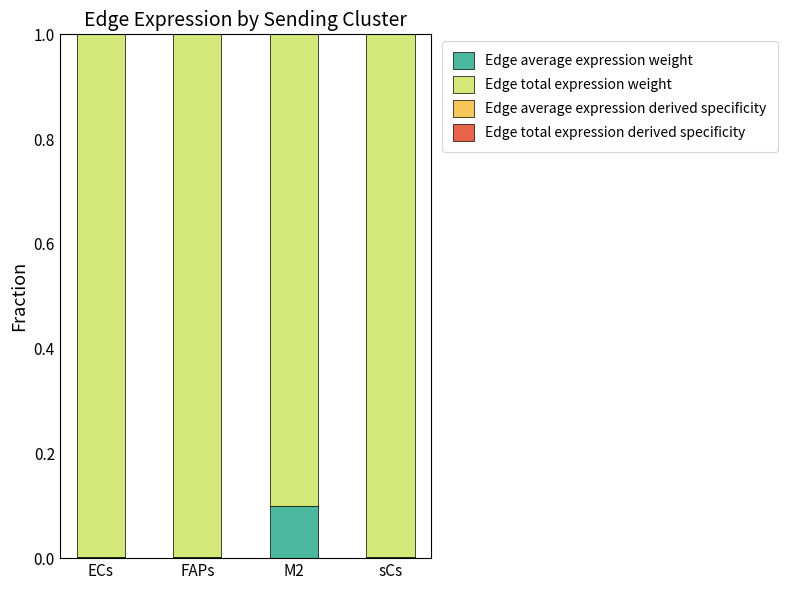

What is the approximate value of Edge total expression weight at M2?

0.9